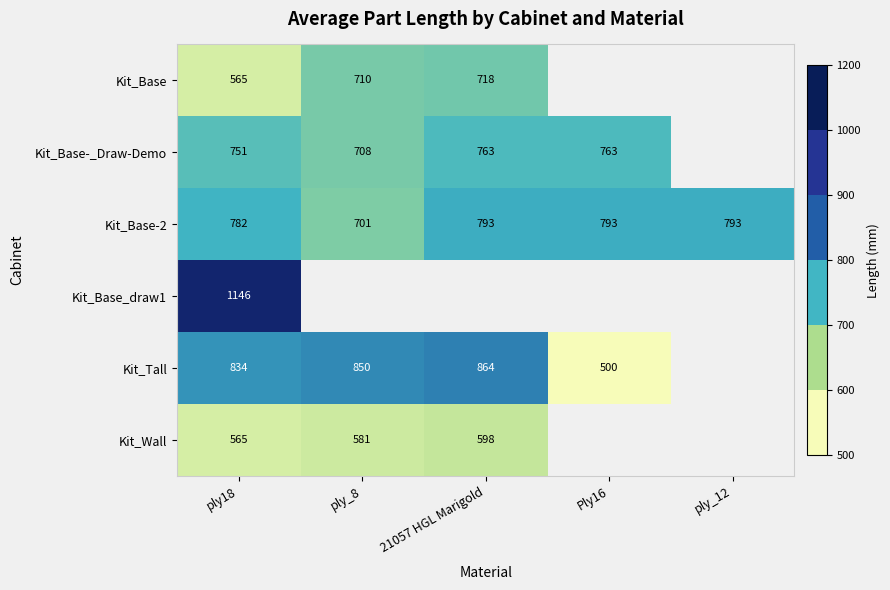

At which category does the chart reach its peak across all series?

ply18